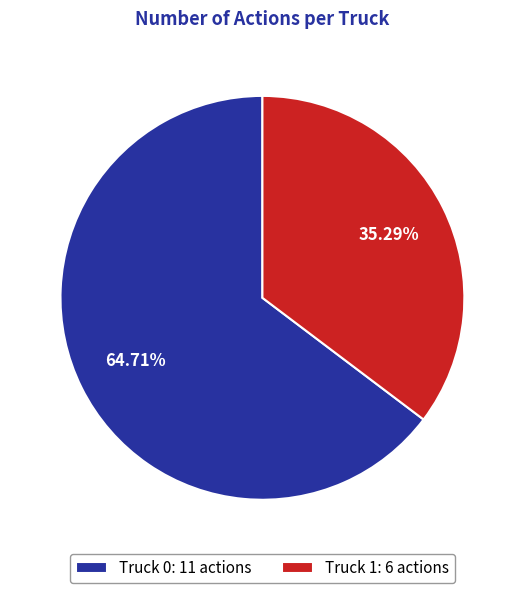

How many slices are in this pie chart?

2